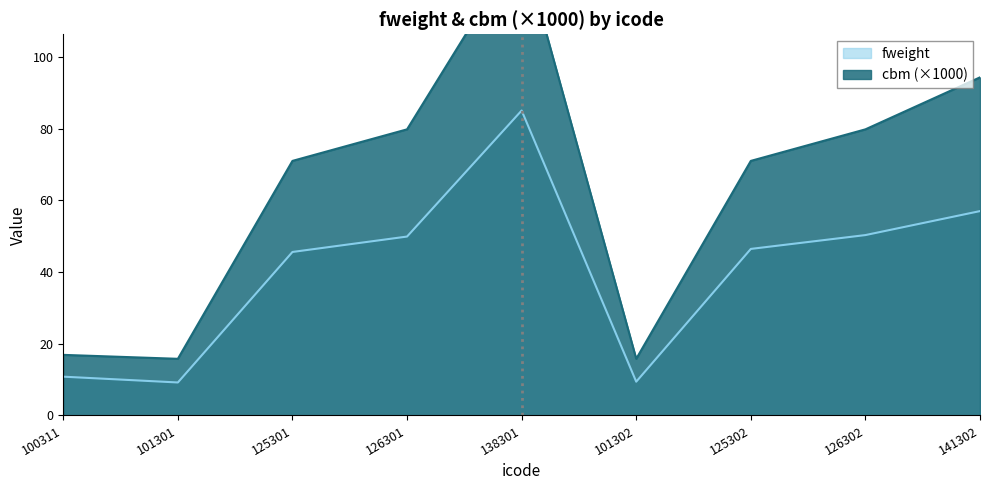

True or false: fweight has more than 1 points higher than both neighbors.

False